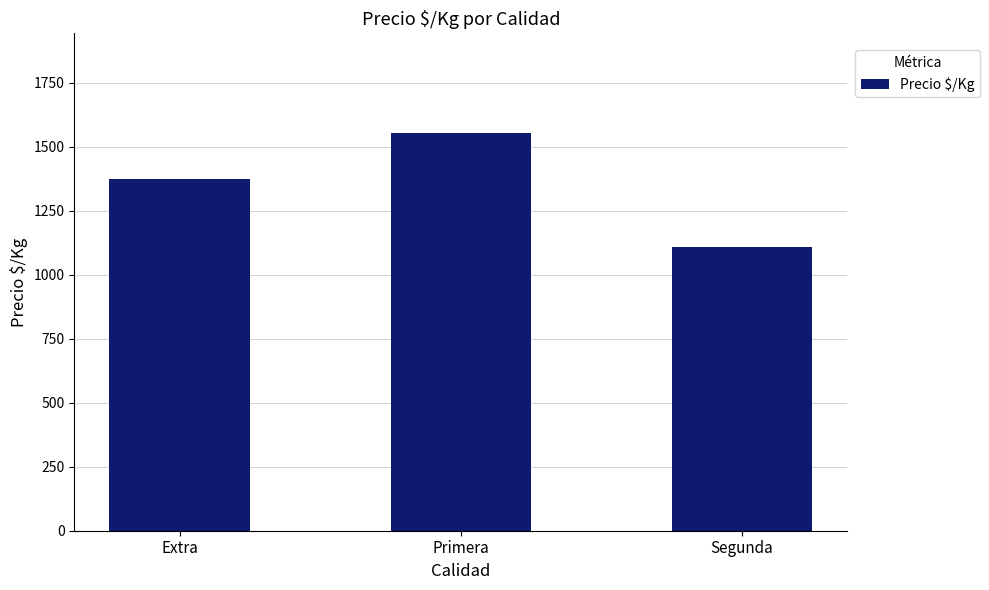

What is the smallest value displayed?

1107